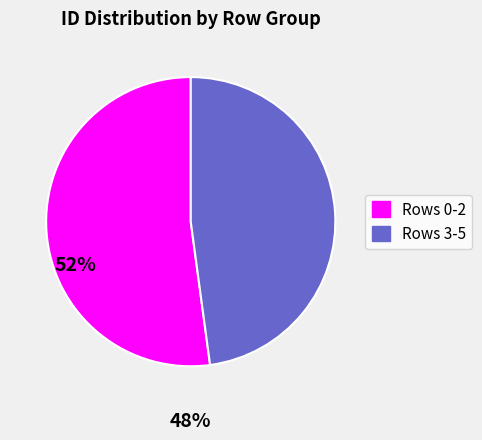

The Rows 0-2 slice represents 52% of the pie. True or false?

True